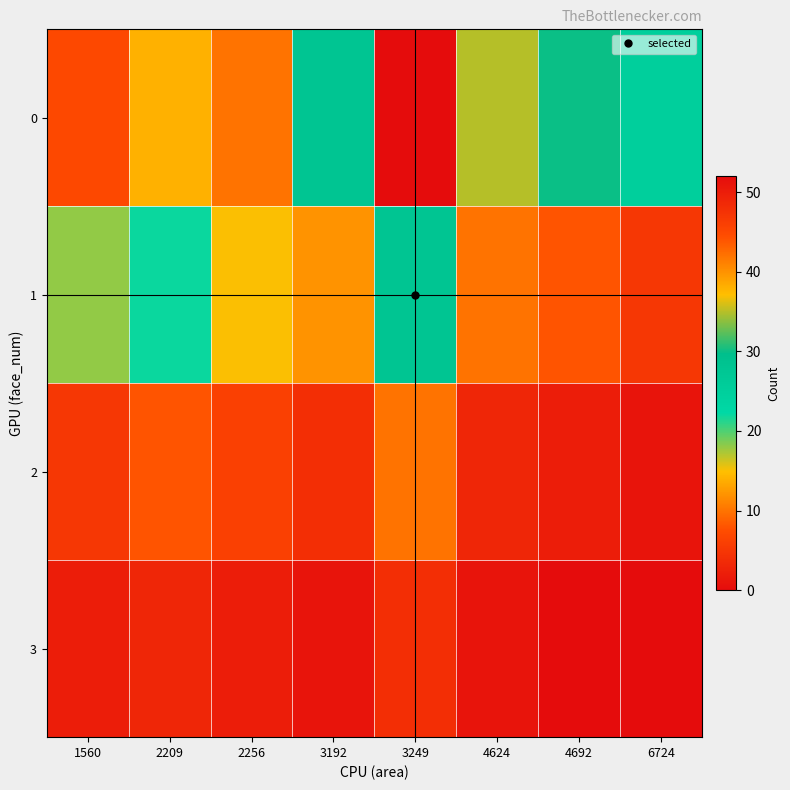

Which has a higher value, 3249 or 2256?

3249